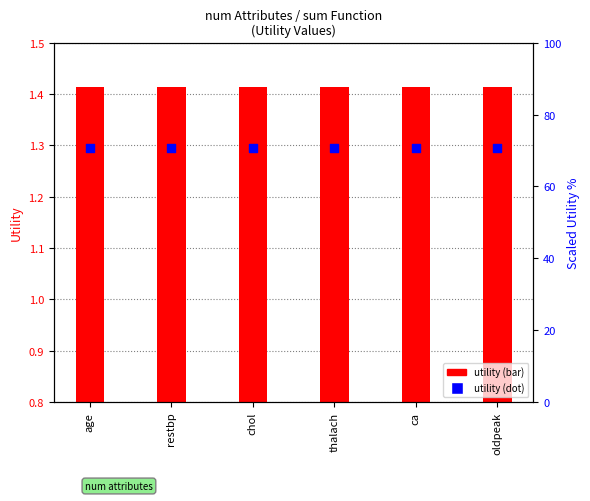

At which category is the sum across all series the highest?

age